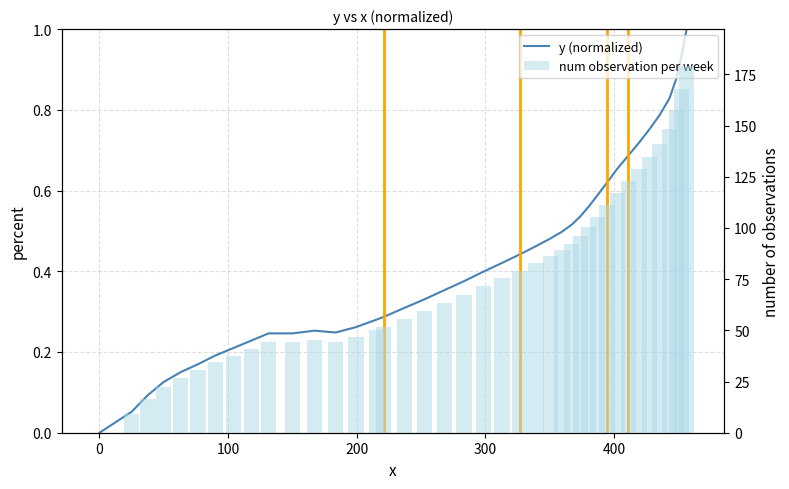

What is the maximum value for y (normalized)?

1.0